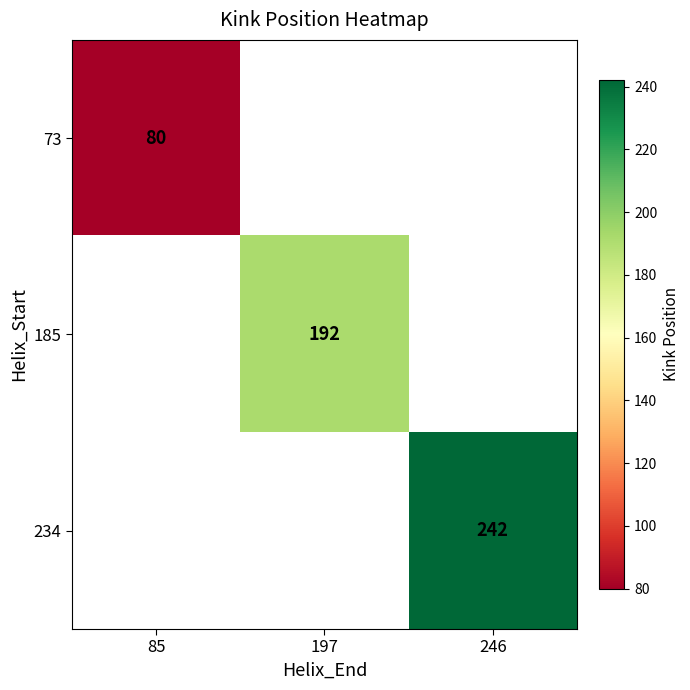

Is the value of 73 at 85 greater than the value of 234 at 246?

No